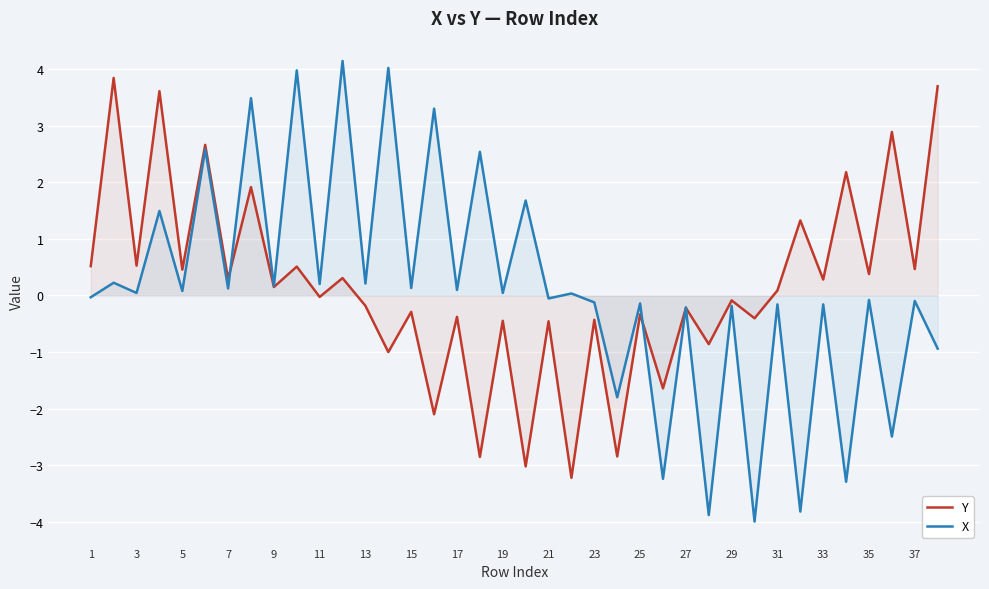

What is the minimum value shown in the chart?

-4.0